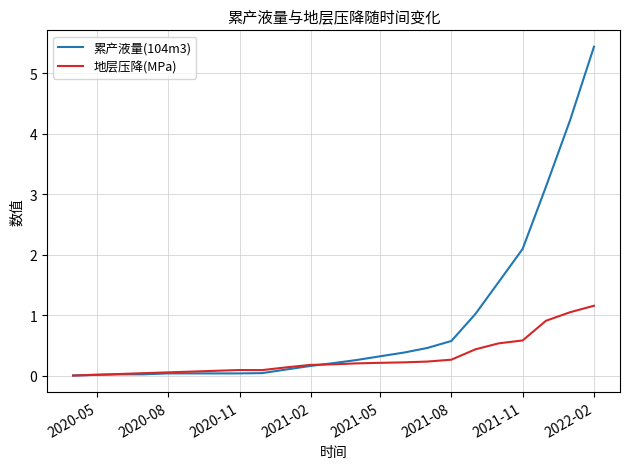

What is the difference between the maximum and second lowest values in the 地层压降(MPa) series?

1.1